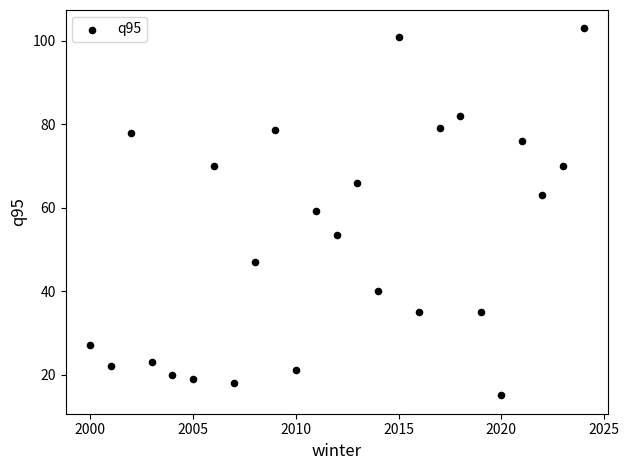

What is the range of X values (max minus min)?

24.0